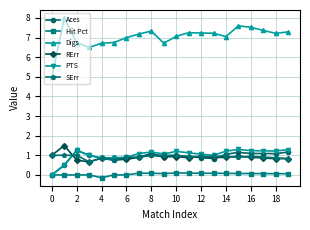

What is the value of the PTS point at the 16th from the left?

1.3